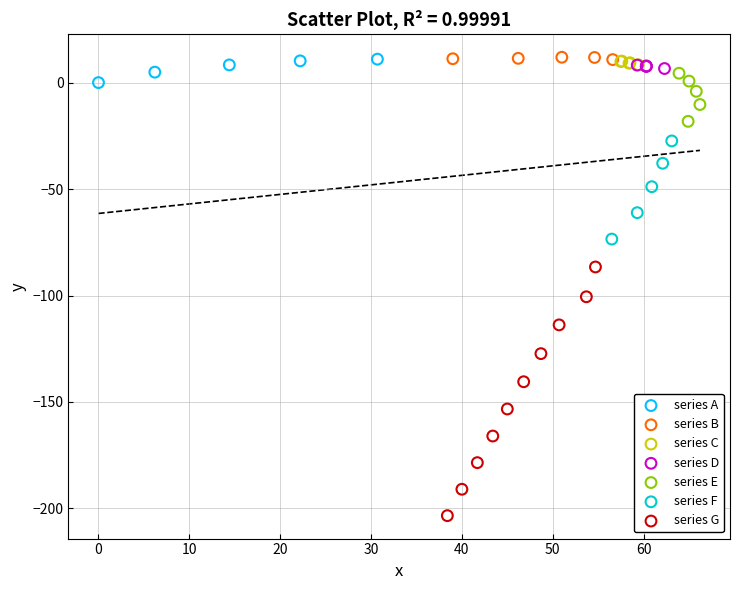

Which series contains the lowest Y value?

series G